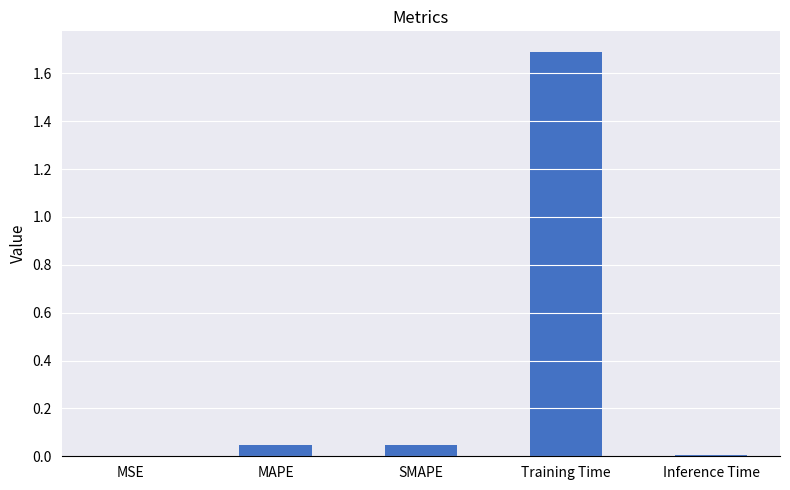

What is the greatest value displayed?

1.7